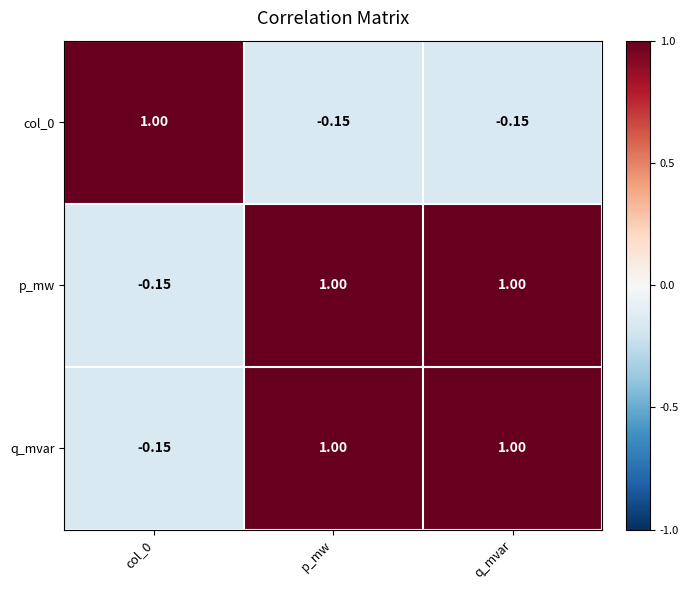

What is the total value across all series at q_mvar?

1.9